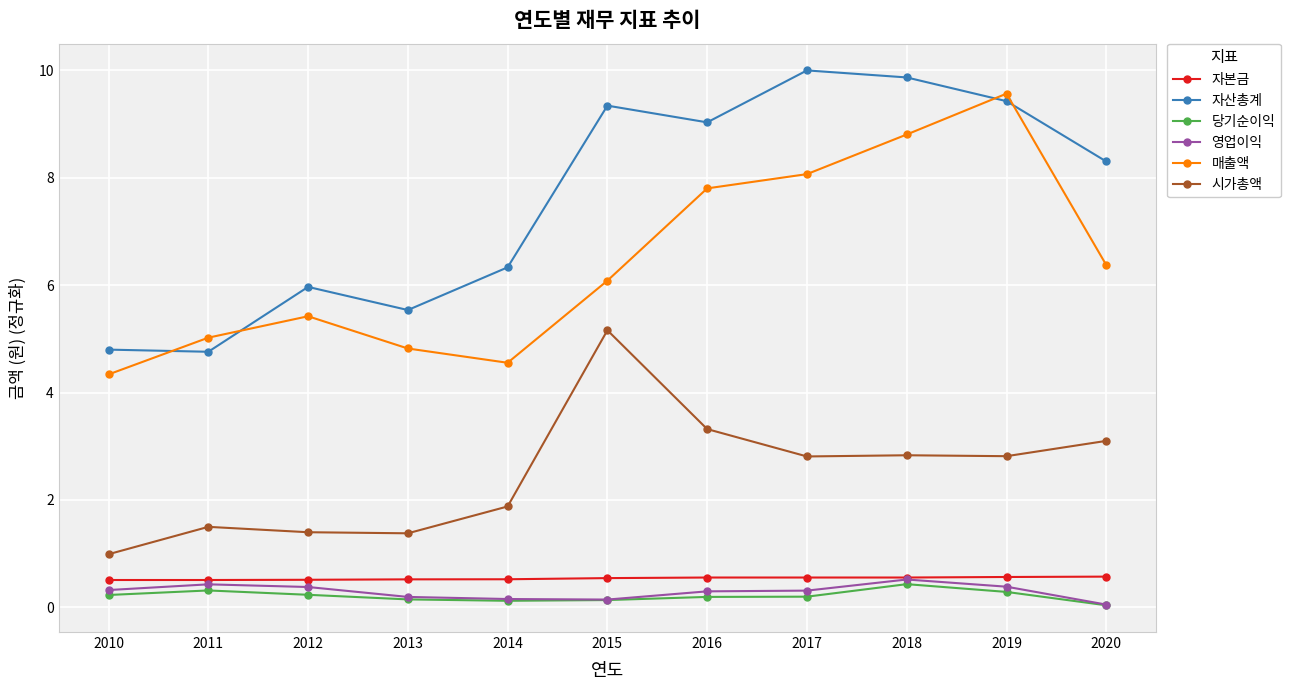

How many lines are shown in the chart?

6